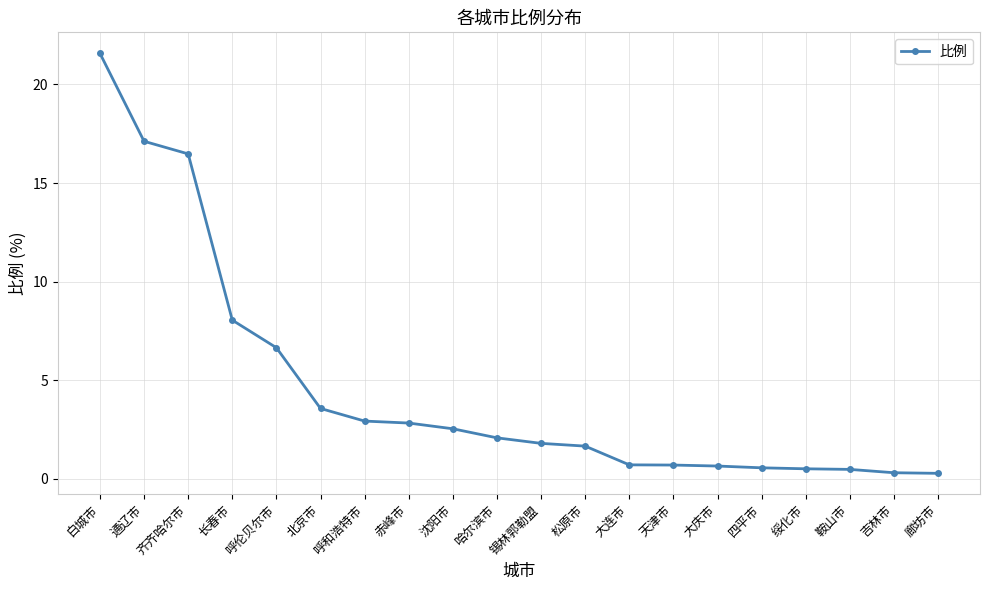

At which label is the value closest to 10?

长春市